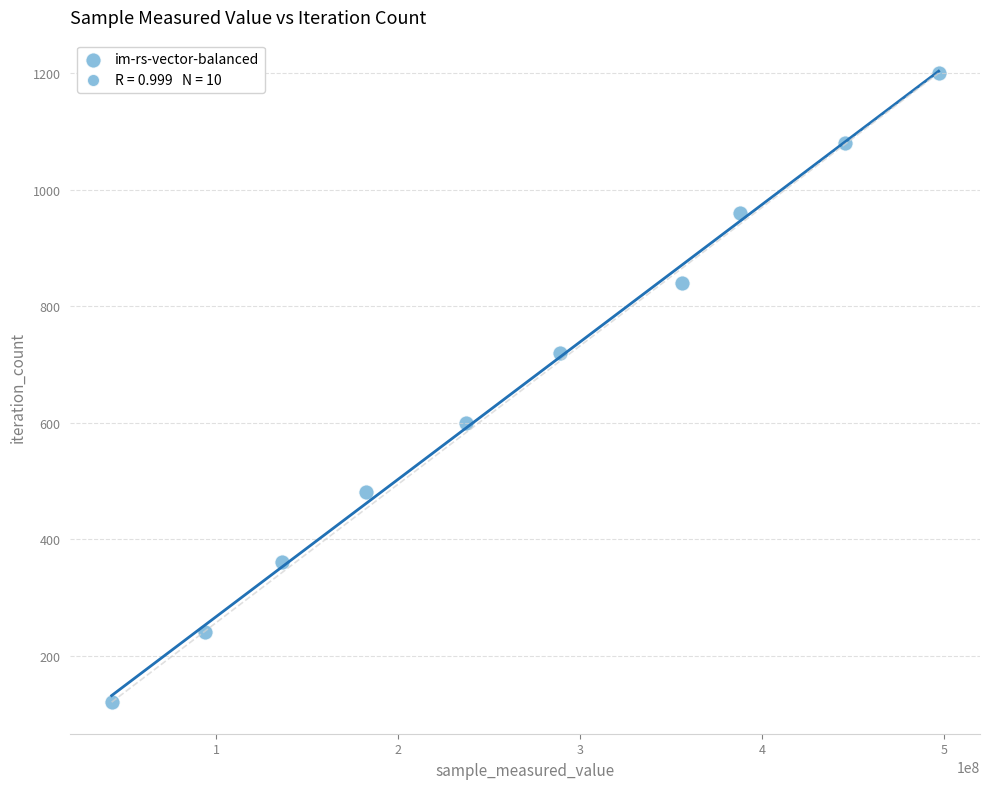

What is the average X value?

266763669